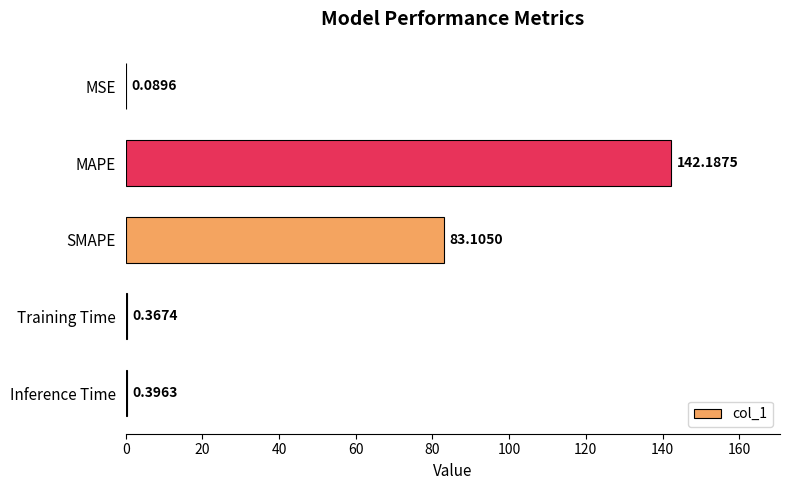

What is the sum of all values?

226.1